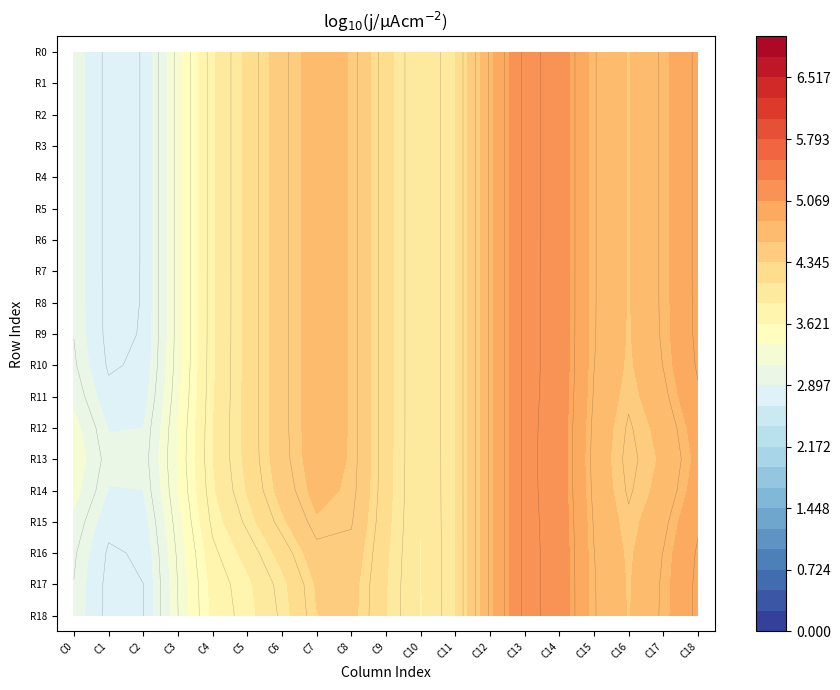

Which category has the highest value in the R18 series?

C13